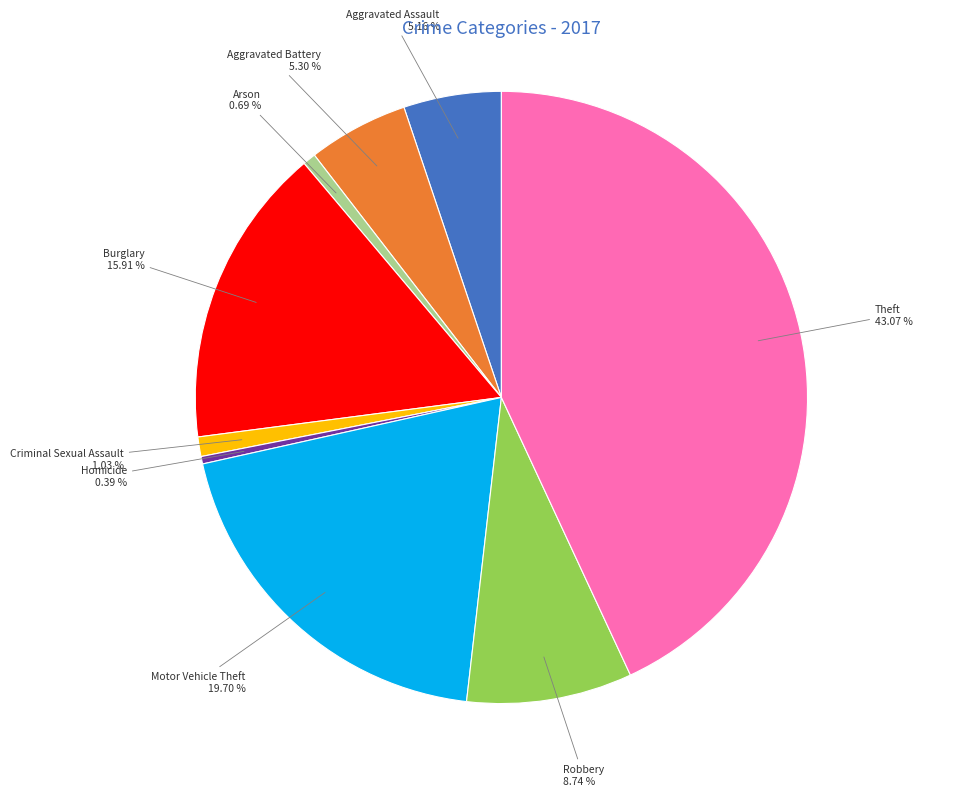

Is there any slice that represents more than half of the pie?

No